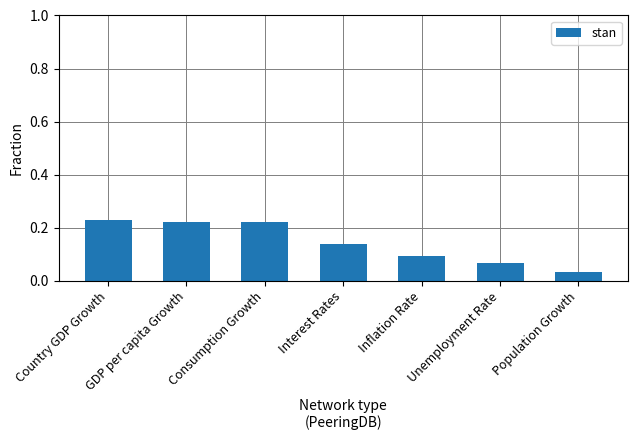

At which category does the chart reach its minimum across all series?

Population Growth